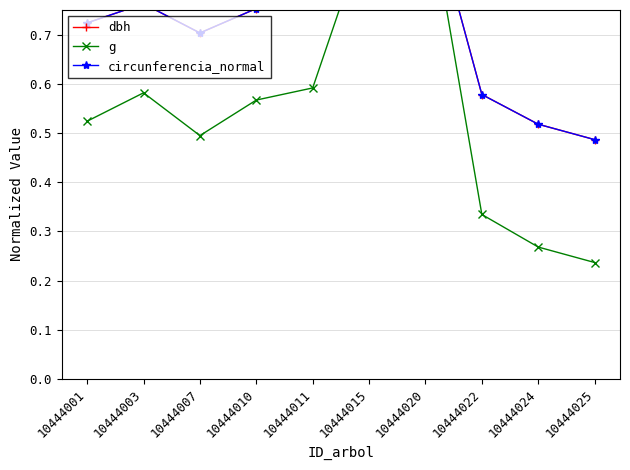

At which category does g reach its first local peak?

10444003